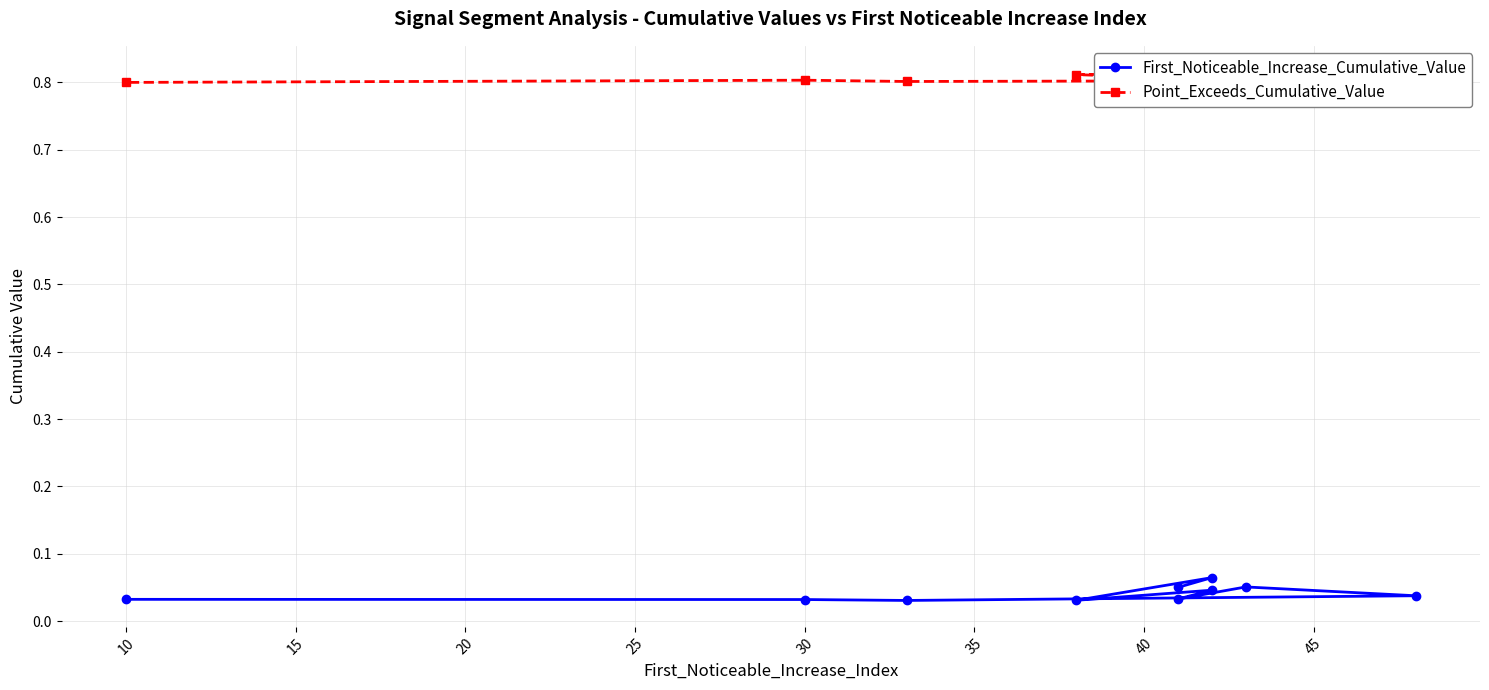

How many categories are shown in the chart?

10